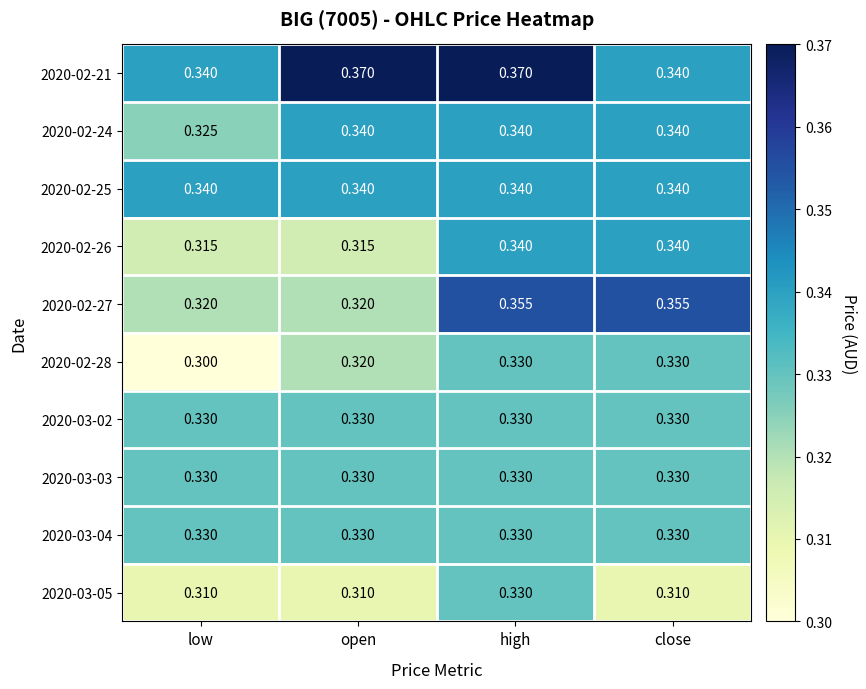

Which category has the lowest value in the 2020-02-24 series?

low